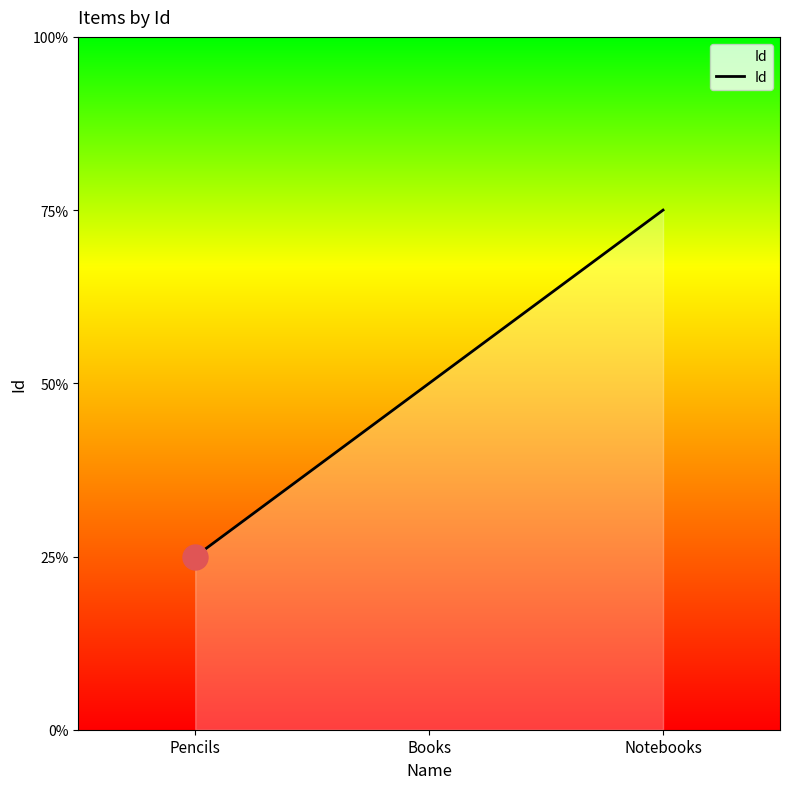

What is the difference between the second highest and minimum values?

1